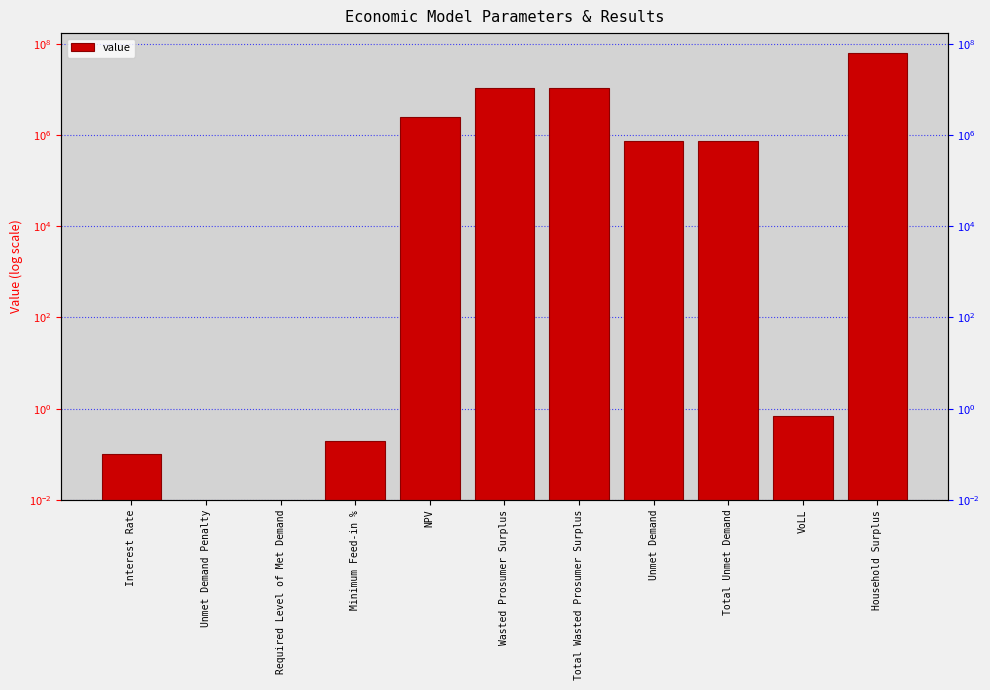

Are the bars grouped side by side (vs. stacked)?

No